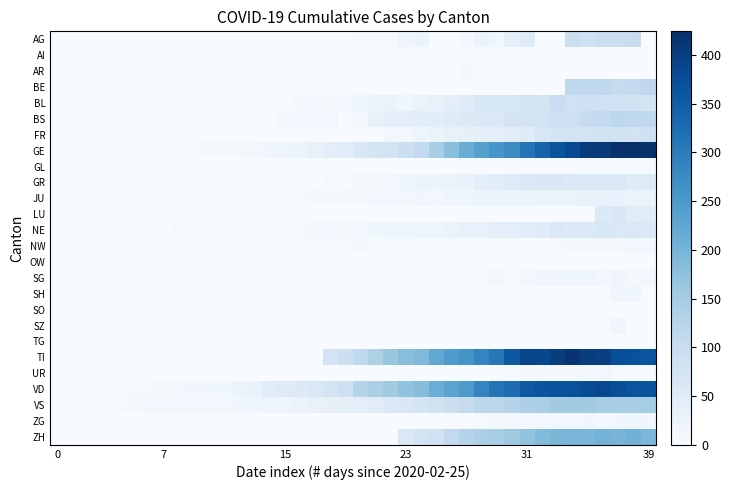

Which series has the widest spread of values?

GE